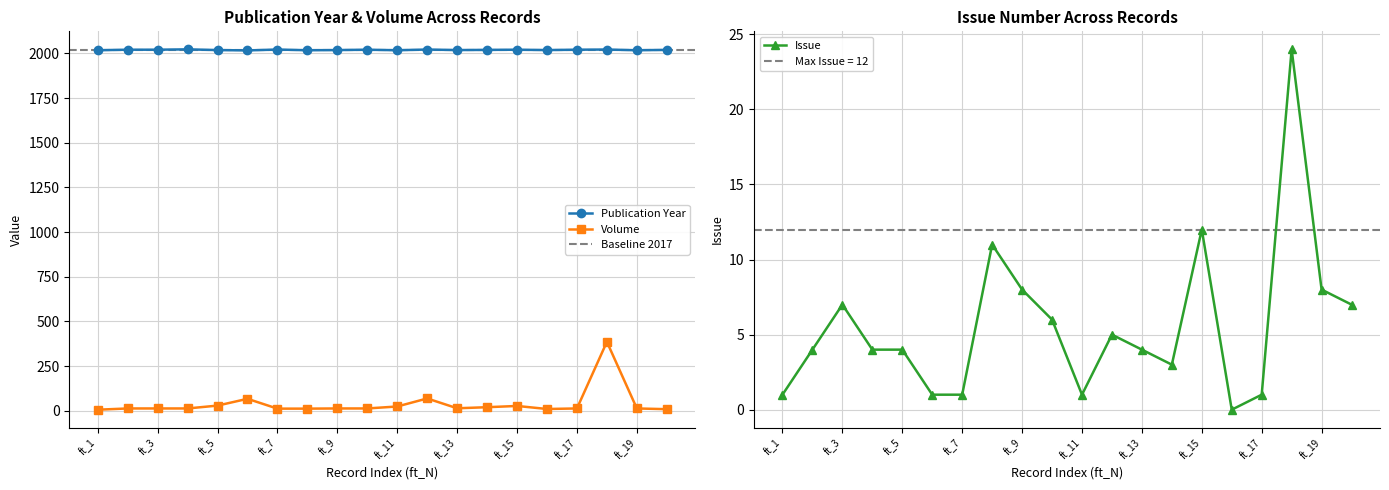

Is it true that Issue equals 4 at ft_5?

True